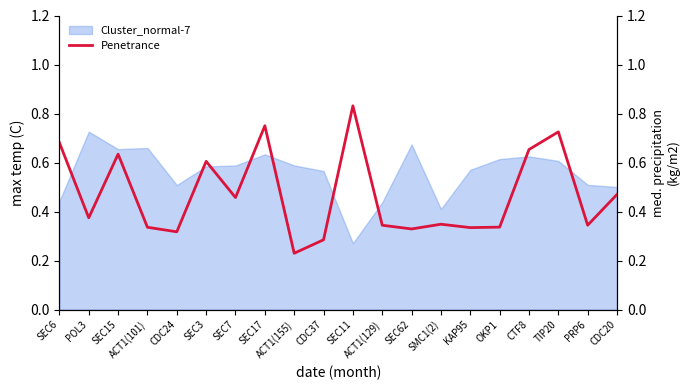

Reading right to left, what are all the values shown in this chart?

CDC20=0.5	PRP6=0.3	TIP20=0.7	CTF8=0.7	OKP1=0.3	KAP95=0.3	SMC1(2)=0.3	SEC62=0.3	ACT1(129)=0.3	SEC11=0.8	CDC37=0.3	ACT1(155)=0.2	SEC17=0.8	SEC7=0.5	SEC3=0.6	CDC24=0.3	ACT1(101)=0.3	SEC15=0.6	POL3=0.4	SEC6=0.7